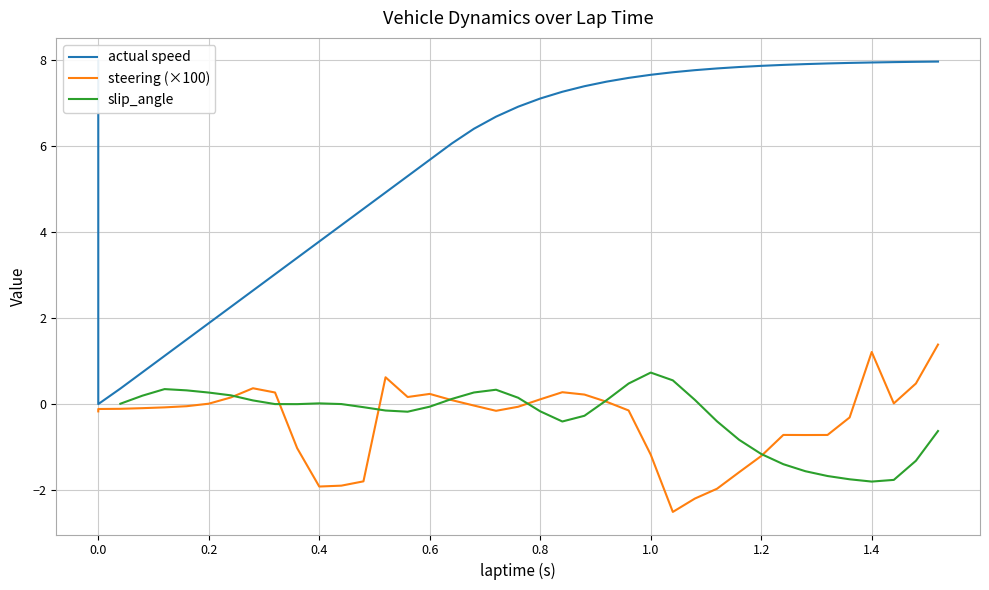

What are all the series names shown in the legend?

actual speed, steering (×100), slip_angle